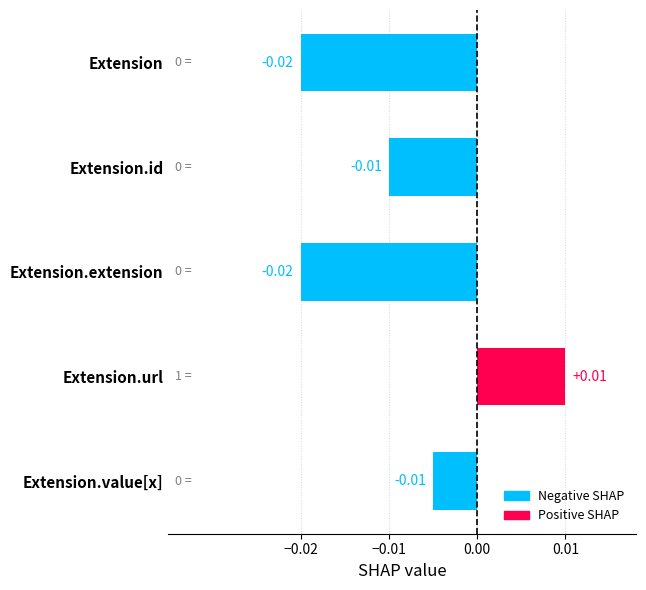

What is the label of the 5th bar from the bottom?

Extension